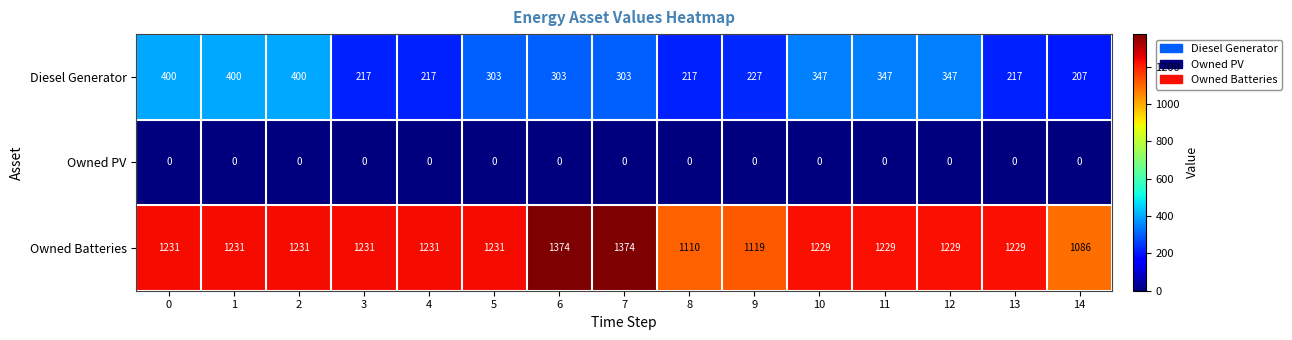

How many data points does each series have?

15